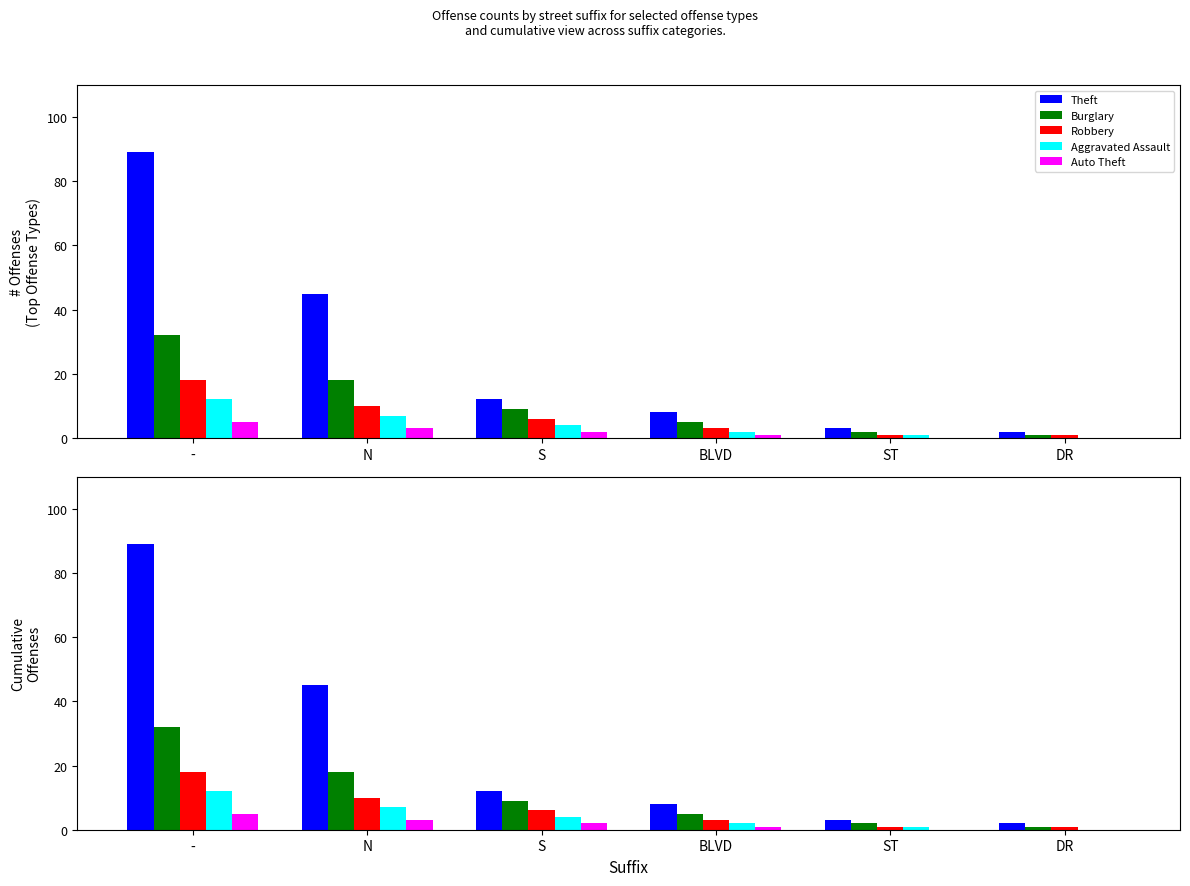

What is the label of the 2nd bar from the left?

N